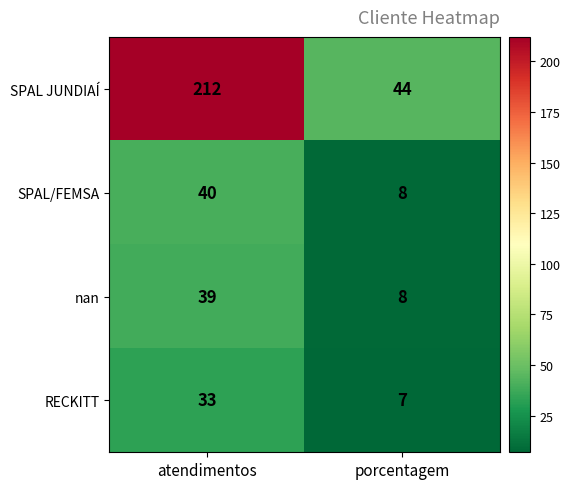

At how many categories does at least one series exceed 58?

1